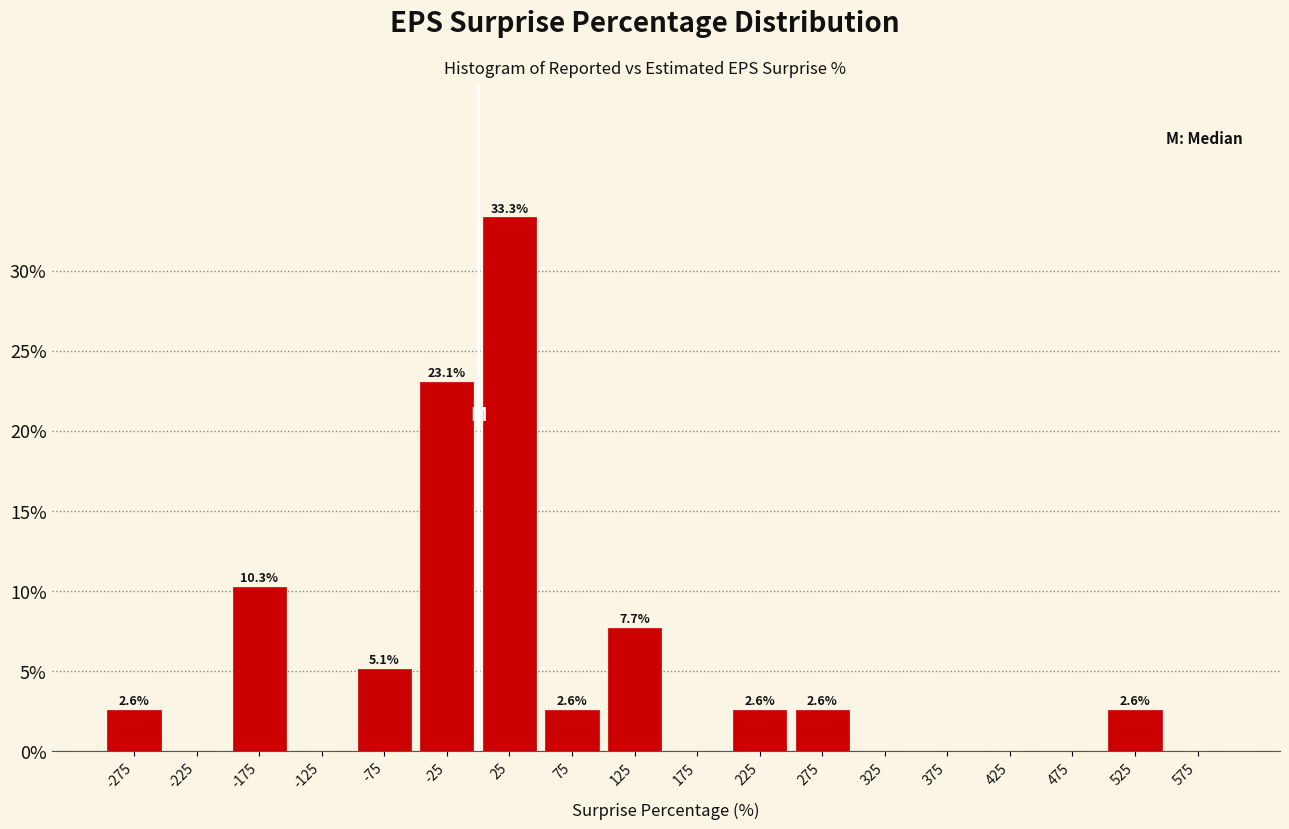

Over which range of the x-axis is the bar tallest?

0 to 50